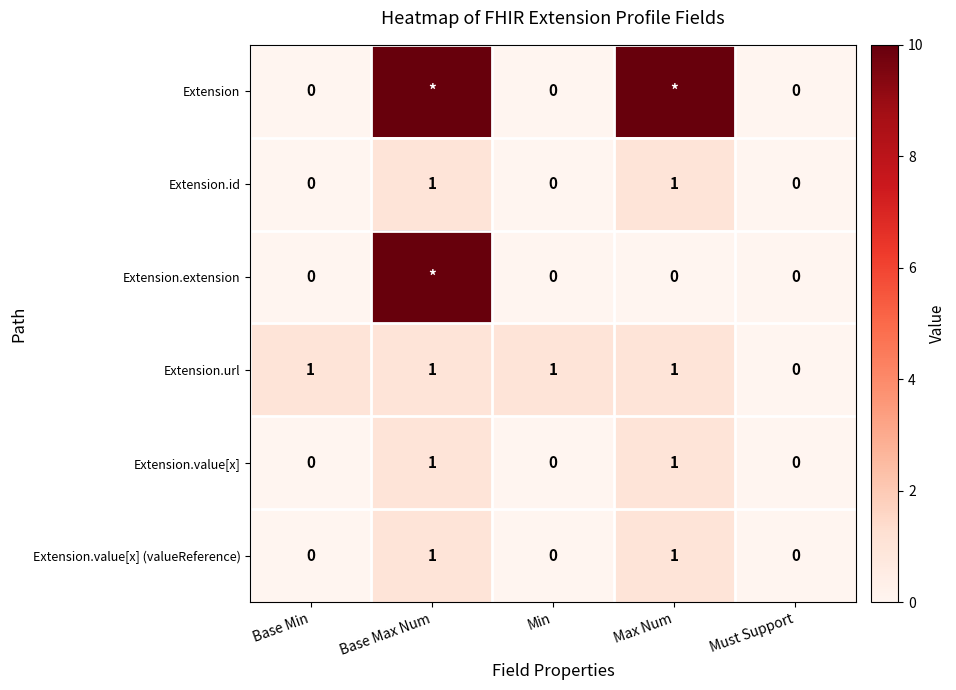

At how many categories does at least one series exceed 83?

2